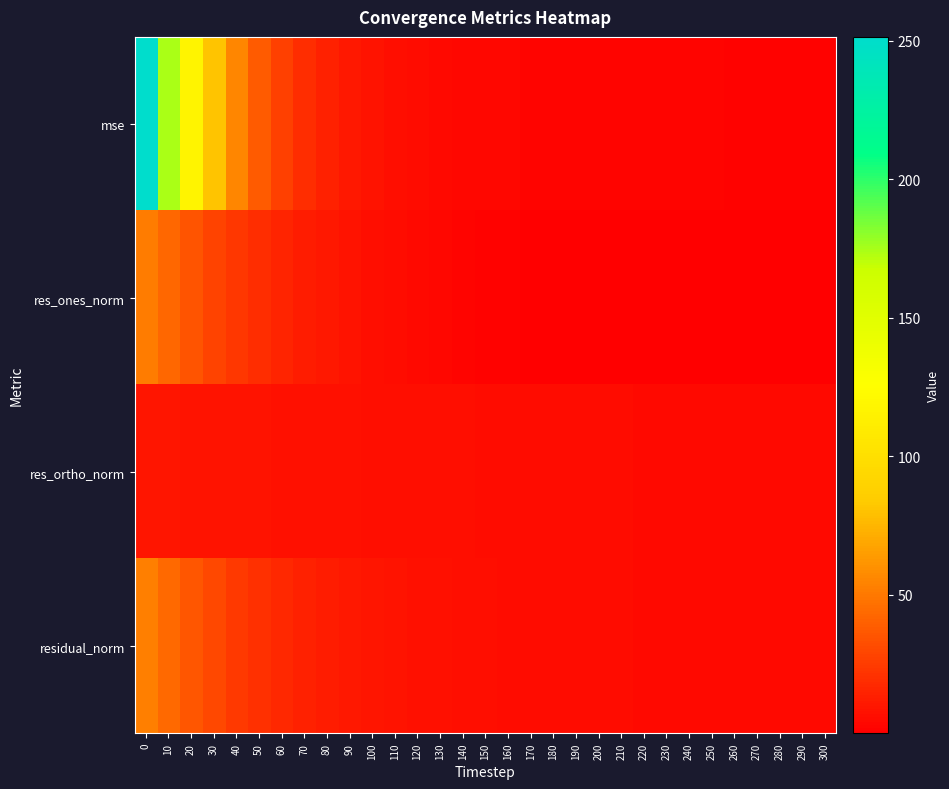

How many categories are shown in the chart?

31